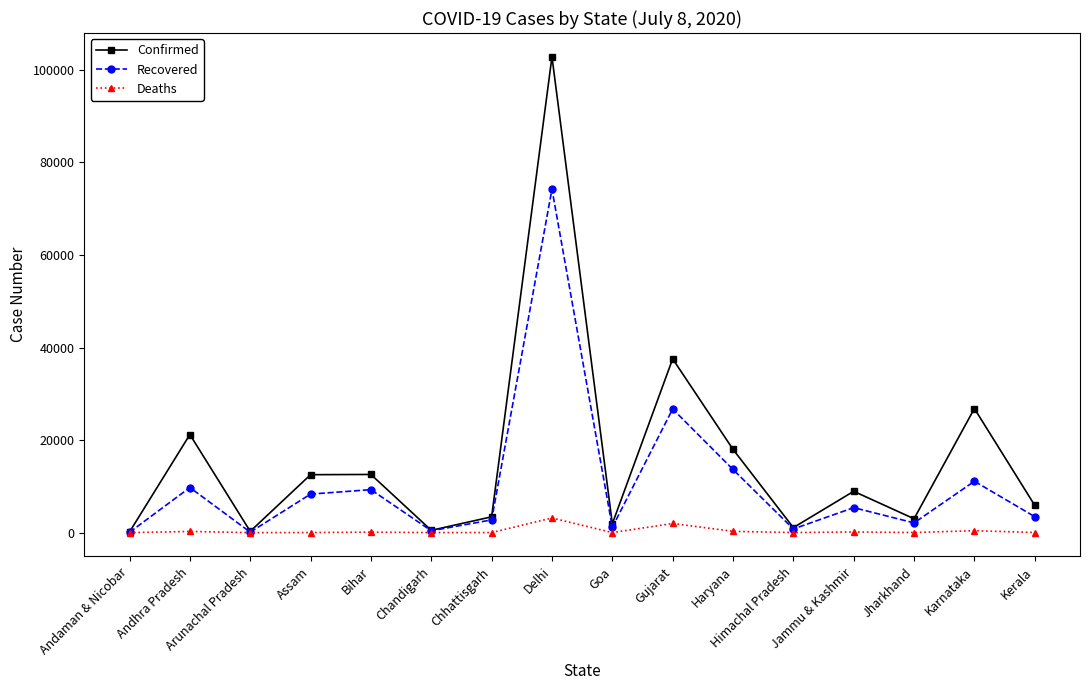

What are all the series names shown in the legend?

Confirmed, Recovered, Deaths